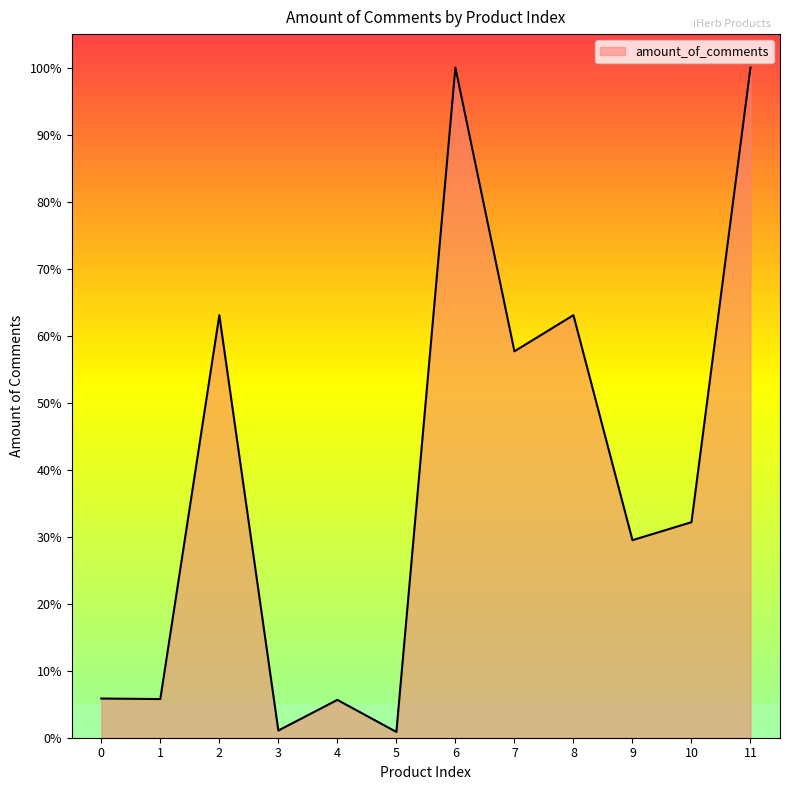

True or false: the data shows 5.6 at 4.

True